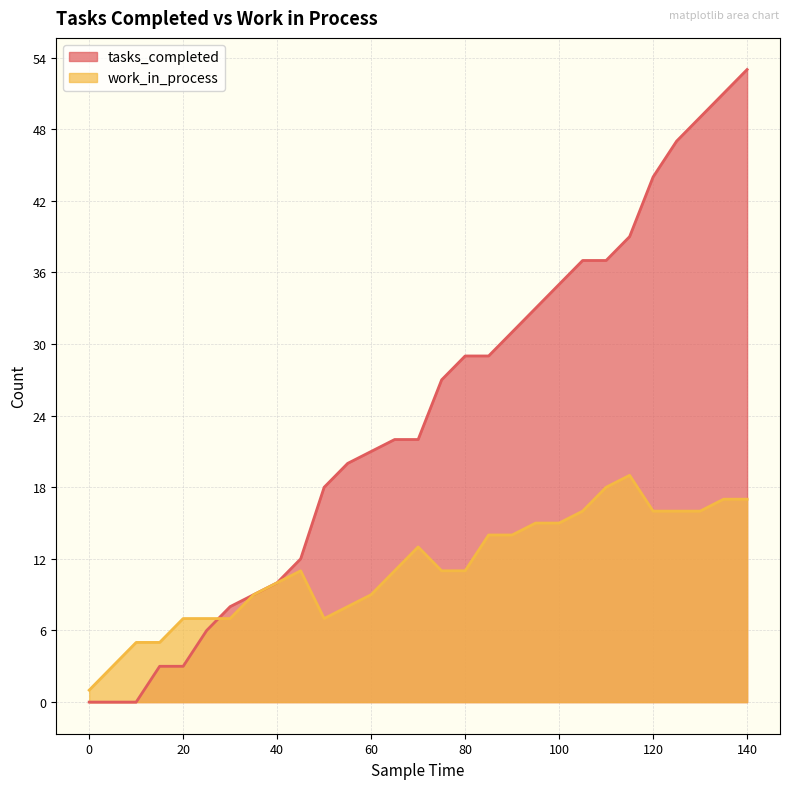

Is it true that work_in_process equals 10 at 30?

False